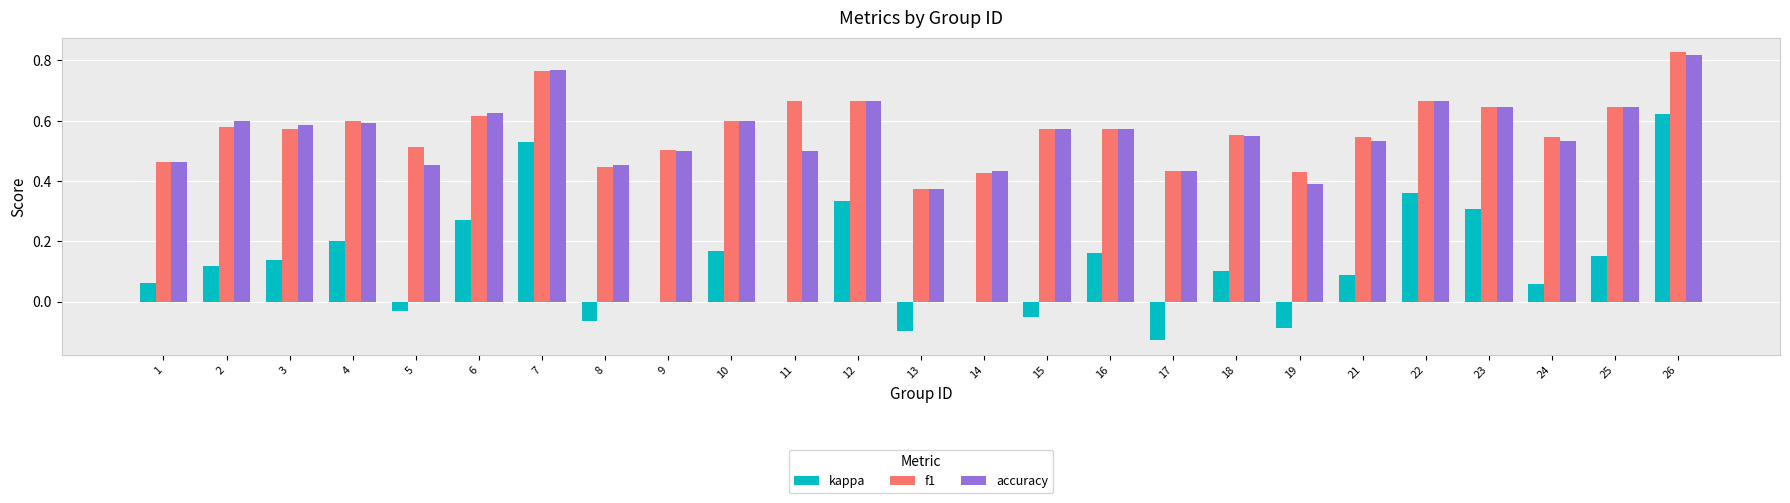

Does the chart contain stacked bars?

No